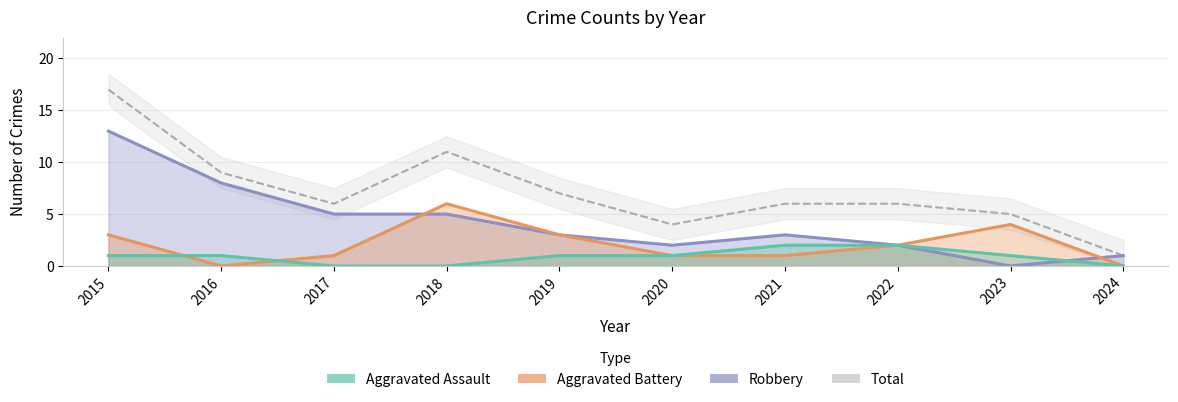

What is the value of the Robbery point at the 5th from the left?

3